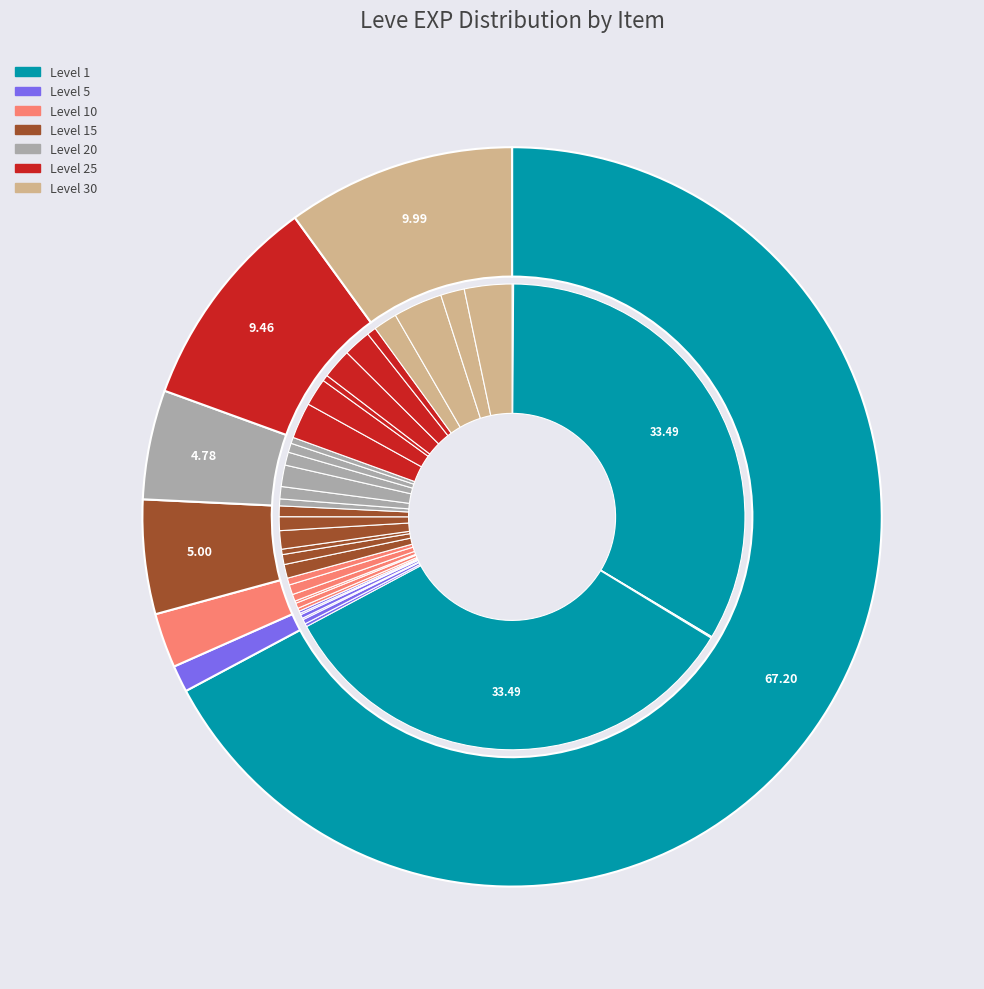

True or false: Maple Cane accounts for 0% of the total.

True